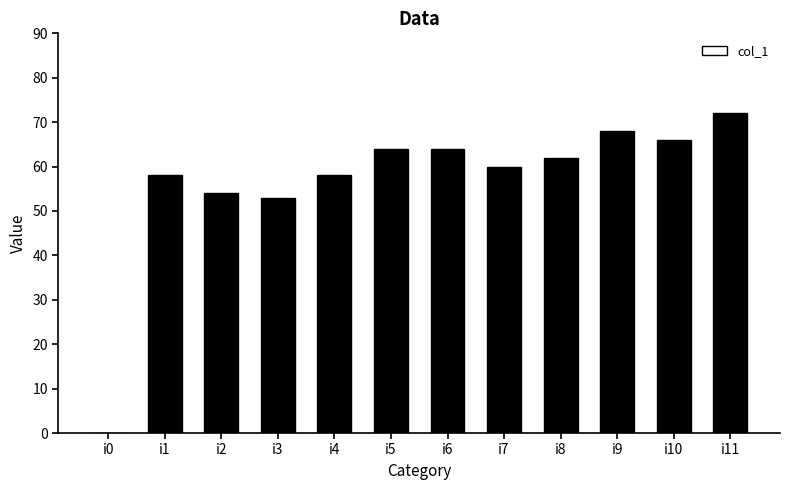

Between i7 and i1, which is larger?

i7